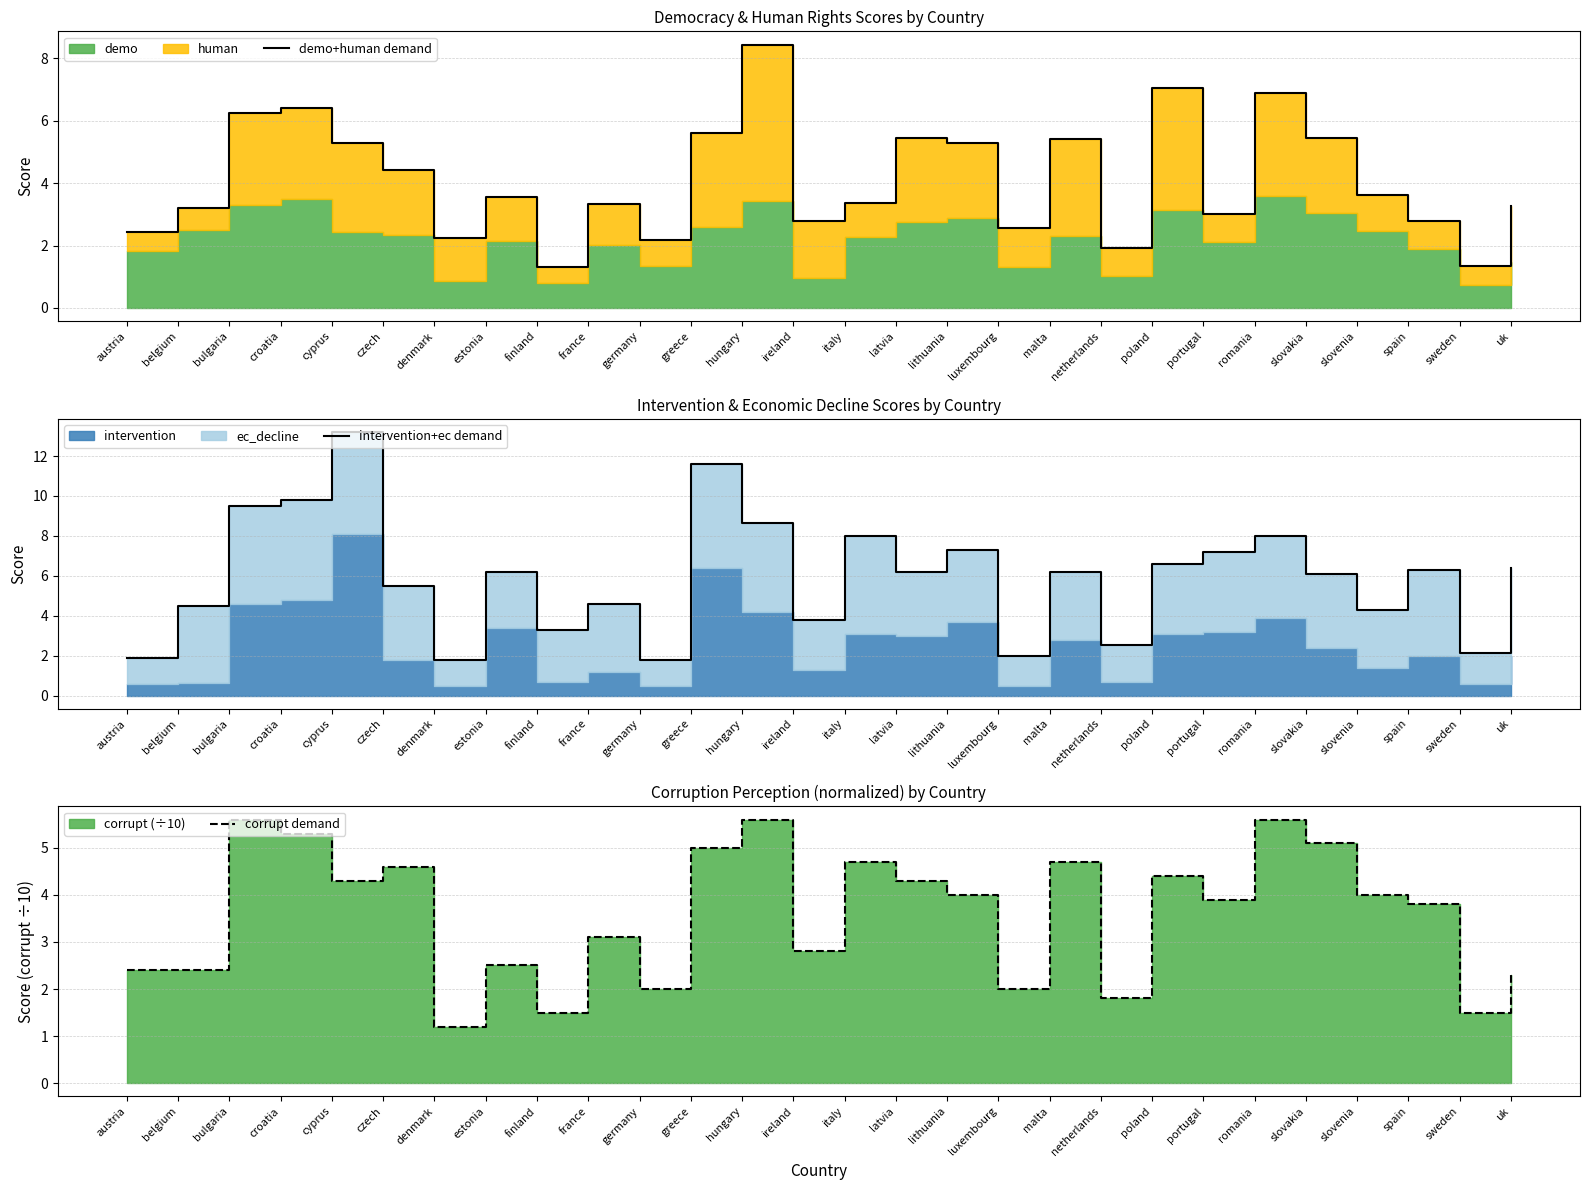

Where do intervention+ec demand and demo+human demand first cross each other?

austria and belgium